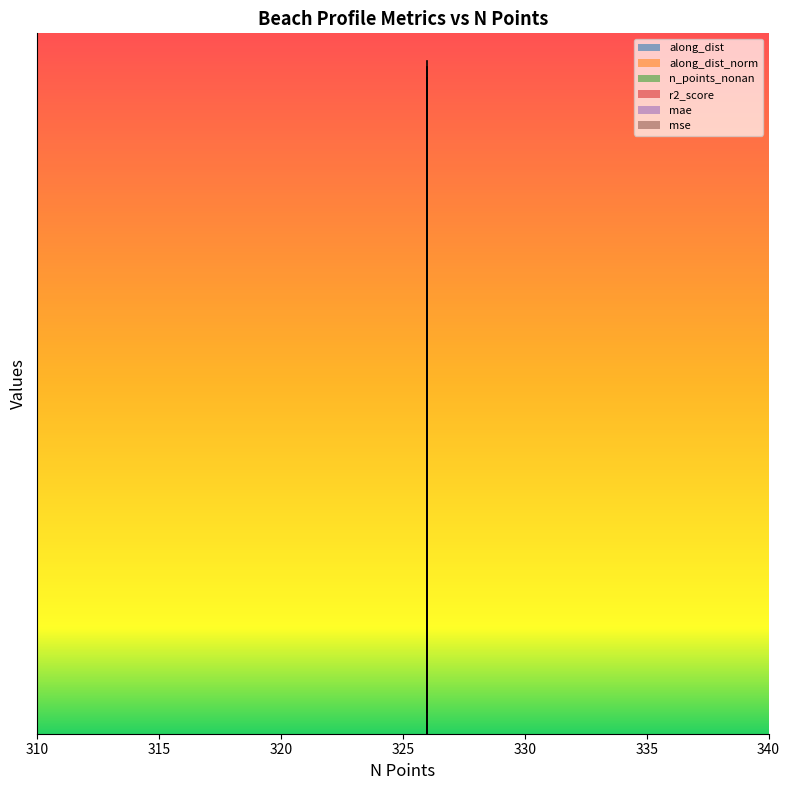

True or false: along_dist_norm and n_points_nonan intersect in this chart.

False